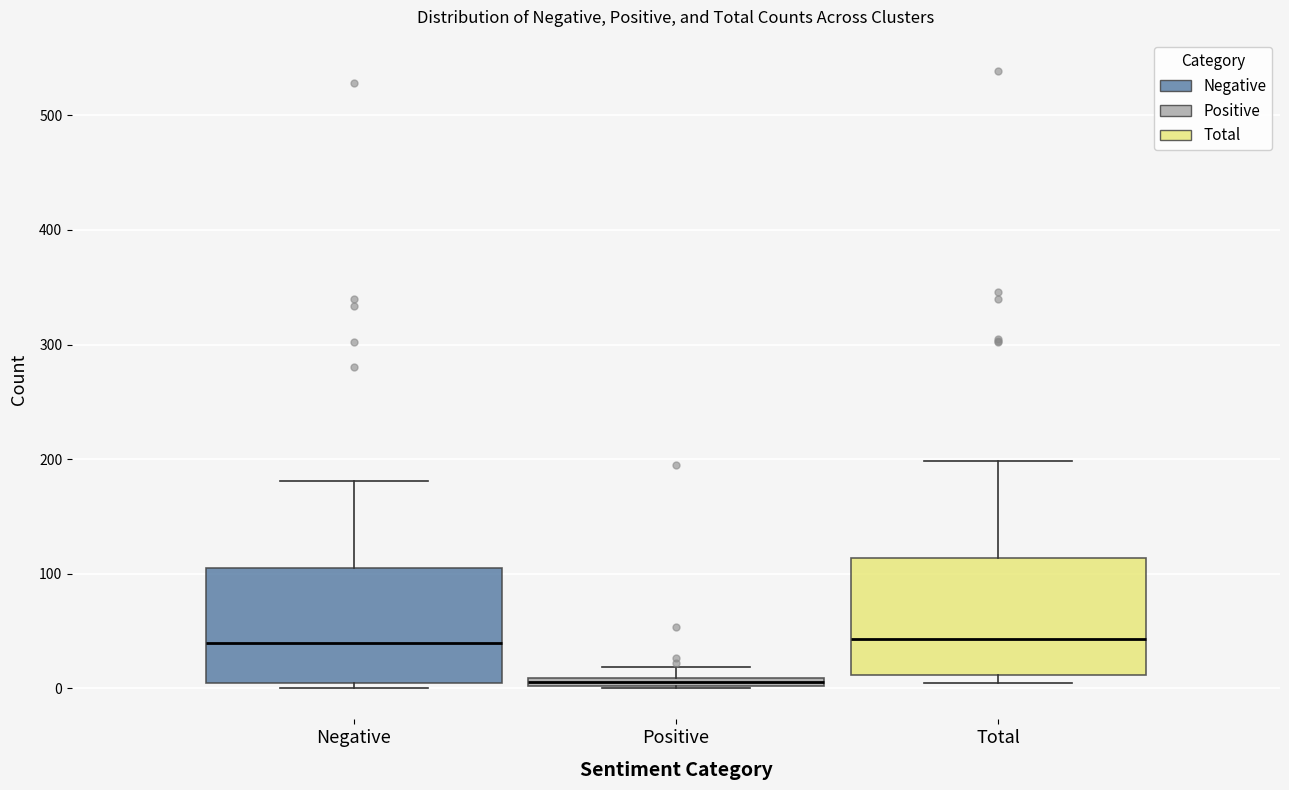

Where does the upper whisker of the box for Total end on the y-axis? The values are not printed on the chart, so give them approximately, as read against the axis.

200